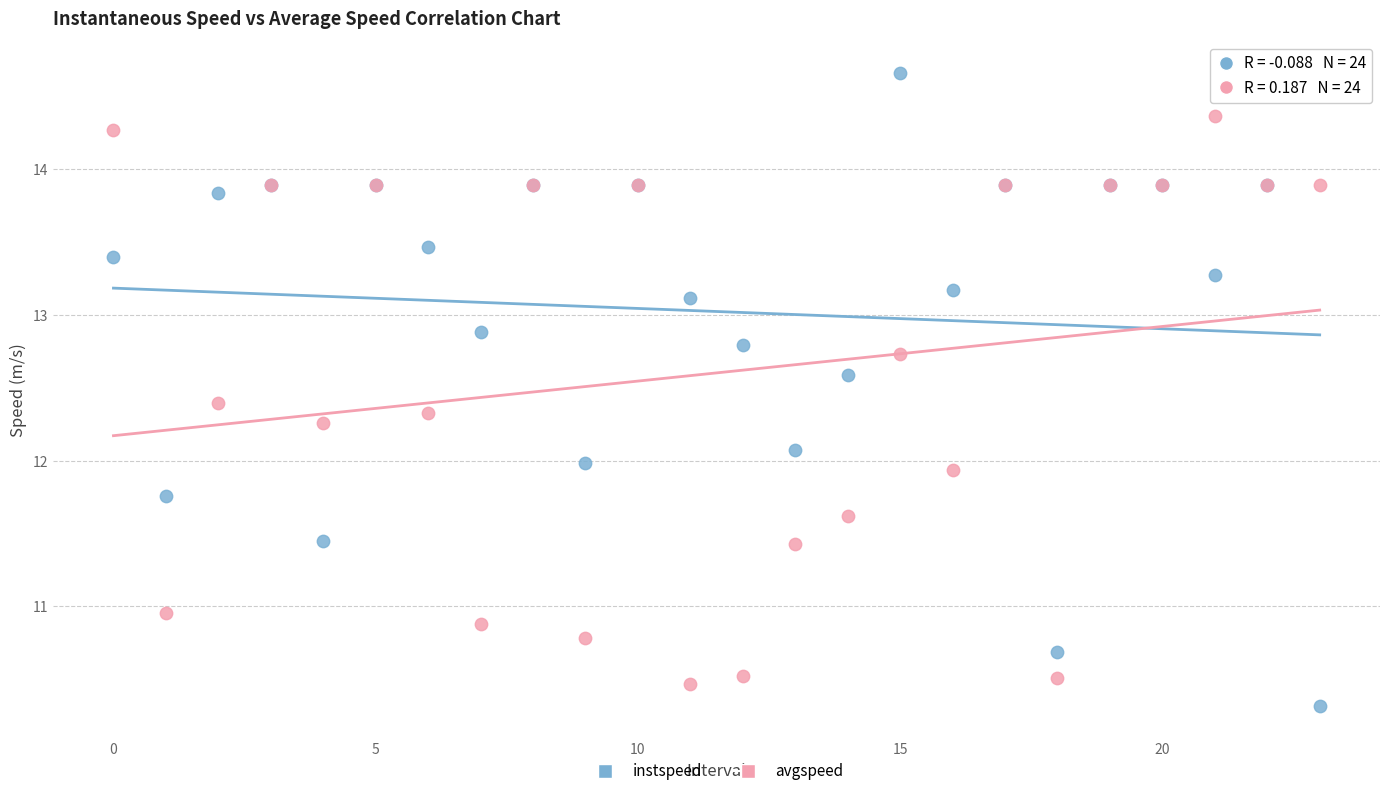

Which series contains the highest Y value?

instspeed